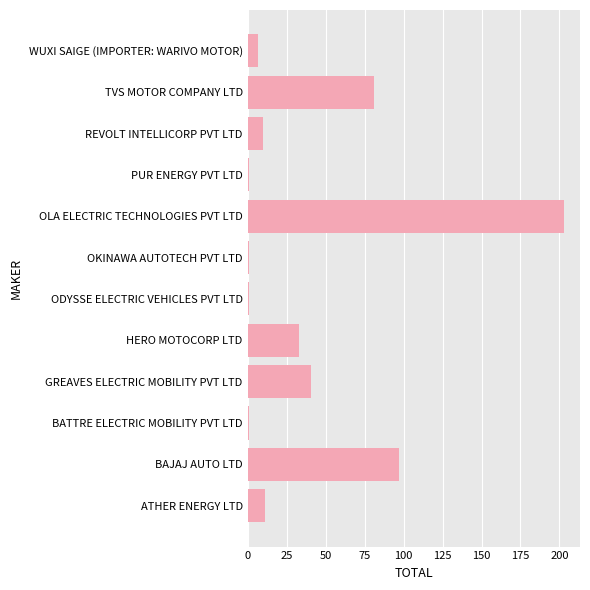

What is the smallest value displayed?

1